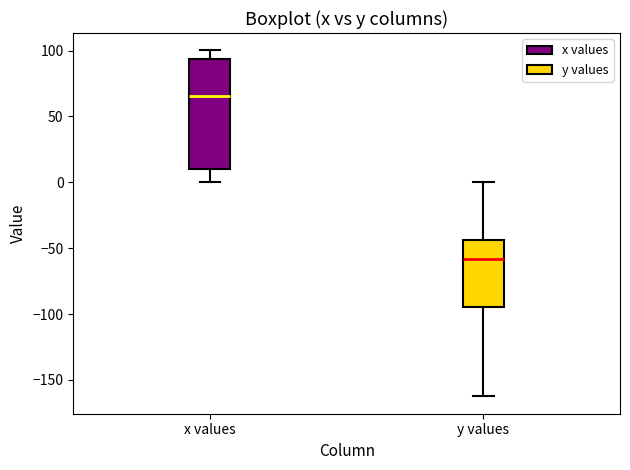

Where does the median line of the box for x values sit on the y-axis? The values are not printed on the chart, so give them approximately, as read against the axis.

65